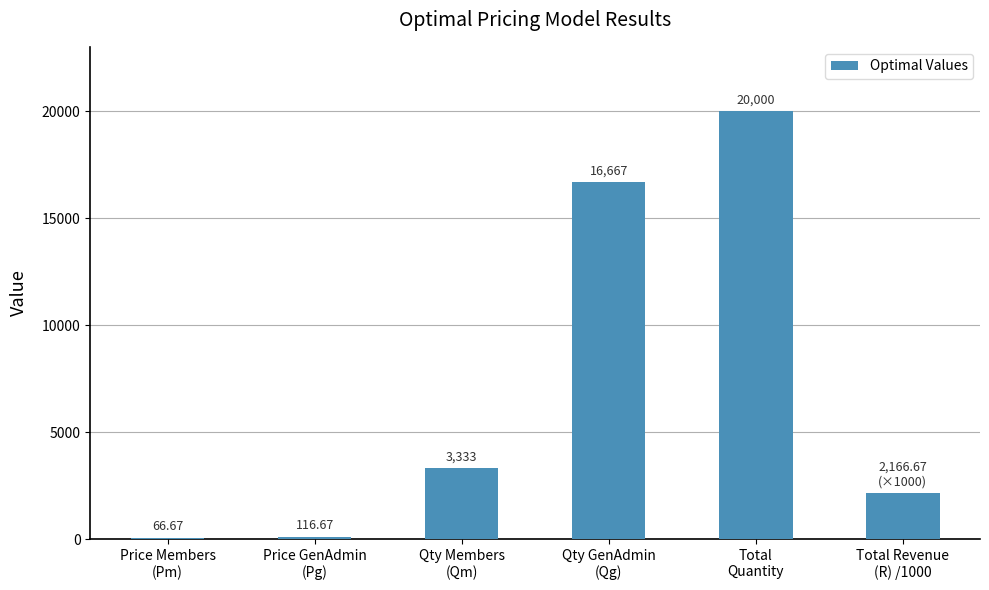

Reading left to right, transcribe all the data shown in this chart.

66.7	116.7	3333.3	16666.7	20000.0	2166.7